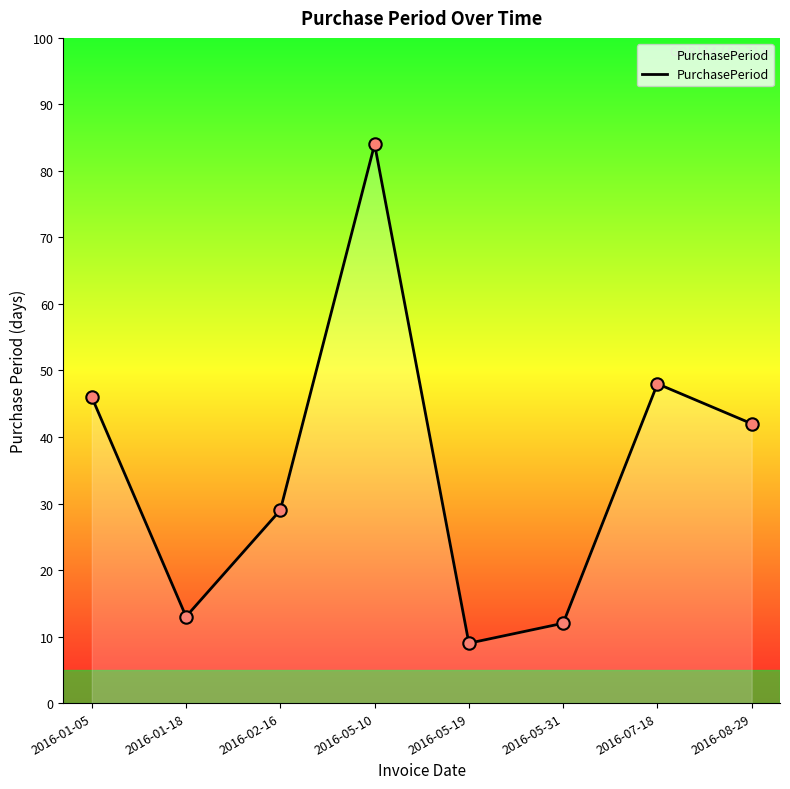

Which has a higher value, 2016-05-31 or 2016-01-05?

2016-01-05